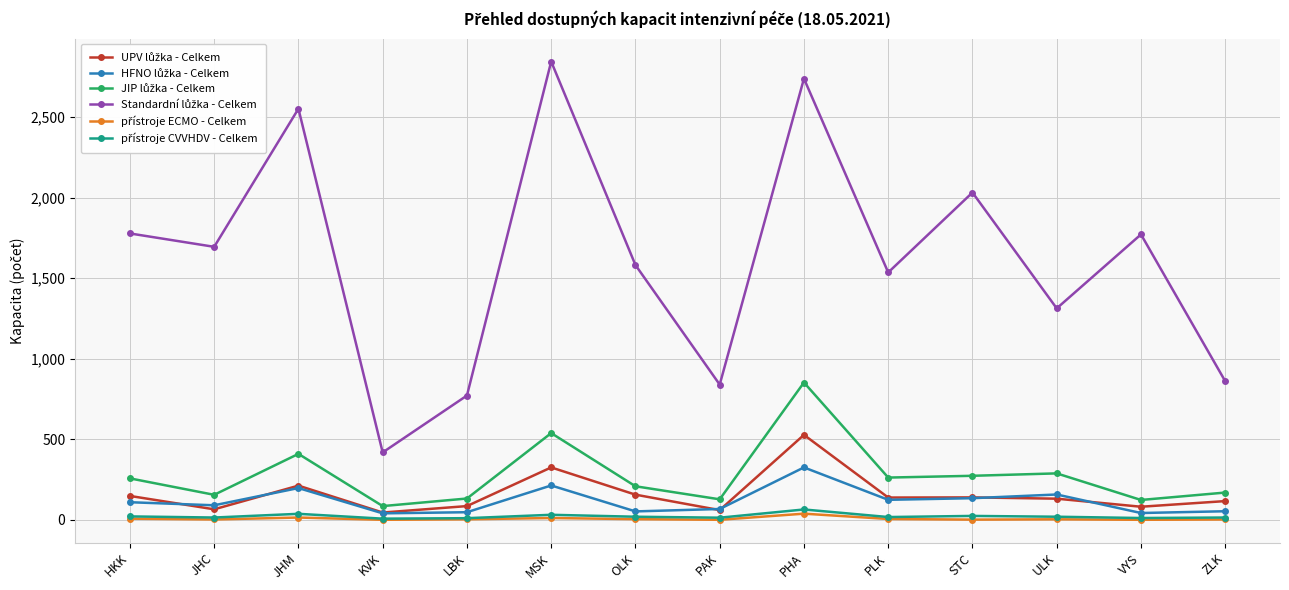

How many series are shown in this chart?

6